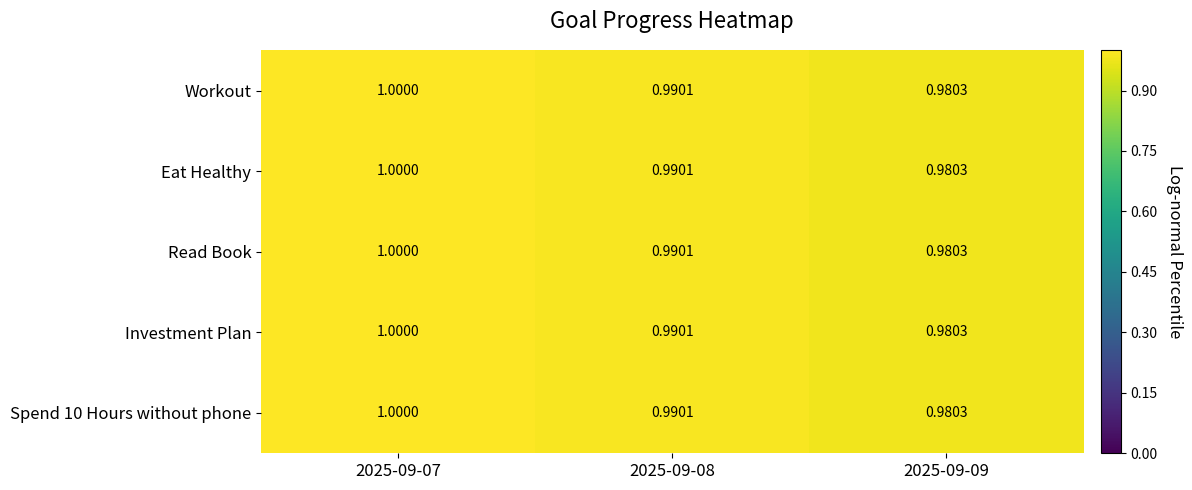

Reading left to right, what are all the values shown in this chart?

Workout: 2025-09-07=1.0	2025-09-08=1.0	2025-09-09=1.0
Eat Healthy: 2025-09-07=1.0	2025-09-08=1.0	2025-09-09=1.0
Read Book: 2025-09-07=1.0	2025-09-08=1.0	2025-09-09=1.0
Investment Plan: 2025-09-07=1.0	2025-09-08=1.0	2025-09-09=1.0
Spend 10 Hours without phone: 2025-09-07=1.0	2025-09-08=1.0	2025-09-09=1.0